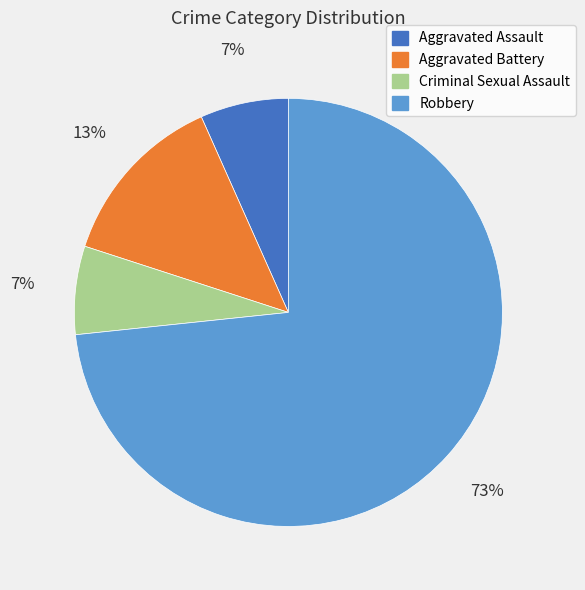

Which slice is the largest?

Robbery